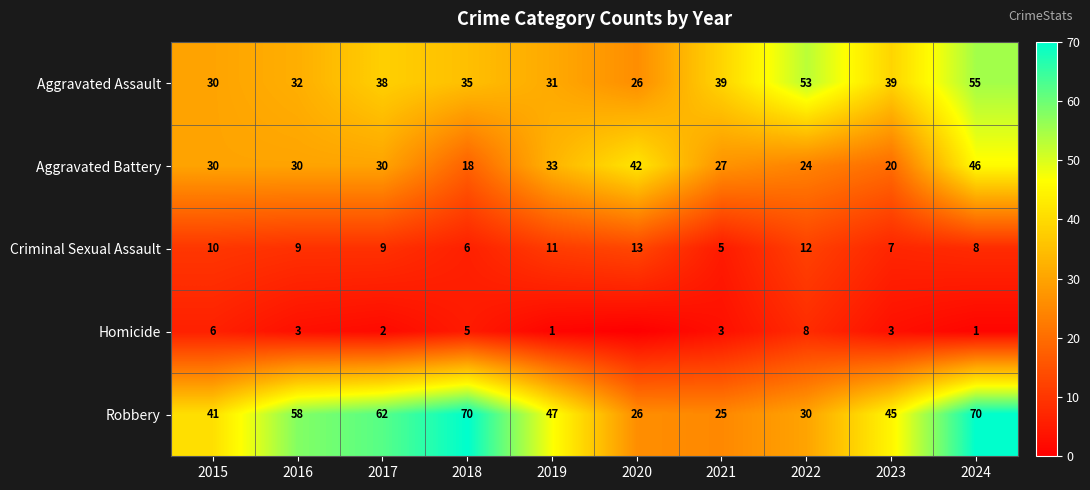

Where is Robbery nearest to the value 47?

2019